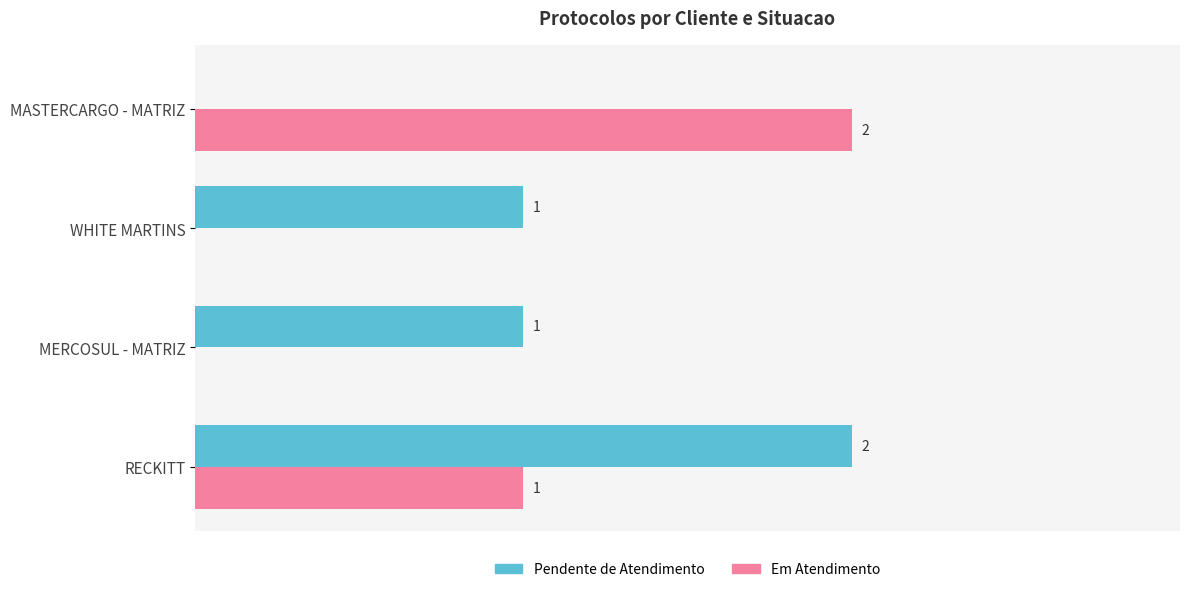

Which series has the largest total across all categories?

Pendente de Atendimento